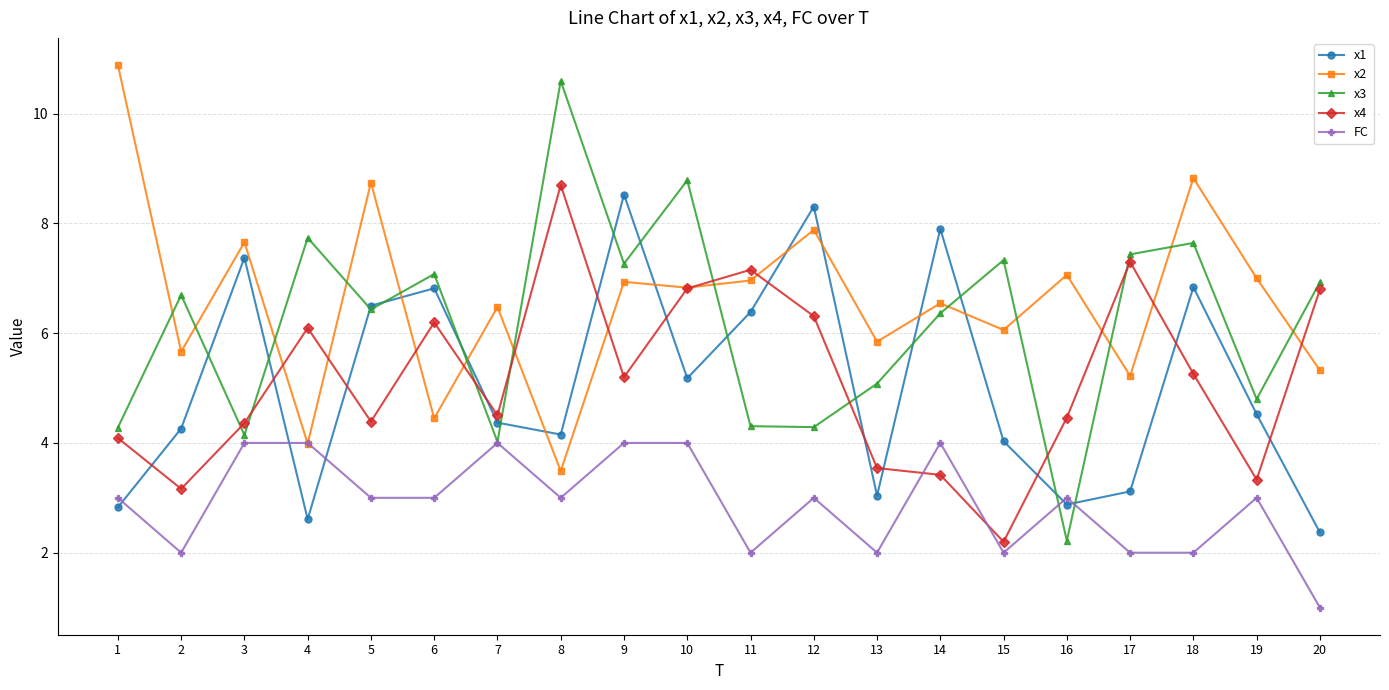

What is the value of the FC point at the 9th from the left?

4.0